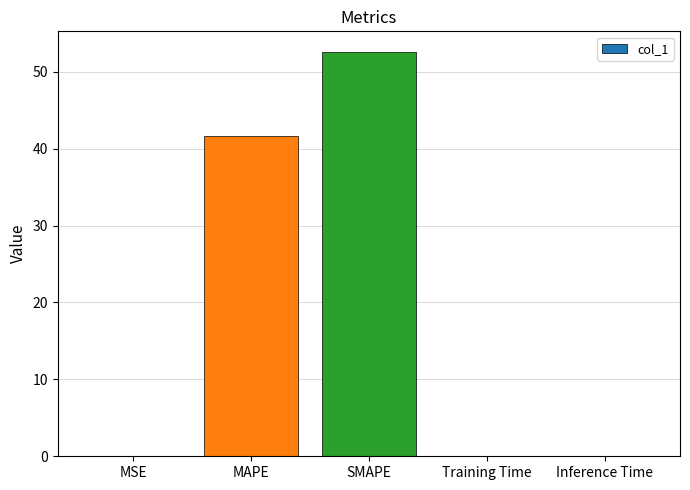

True or false: the data shows 9.7 at MAPE.

False